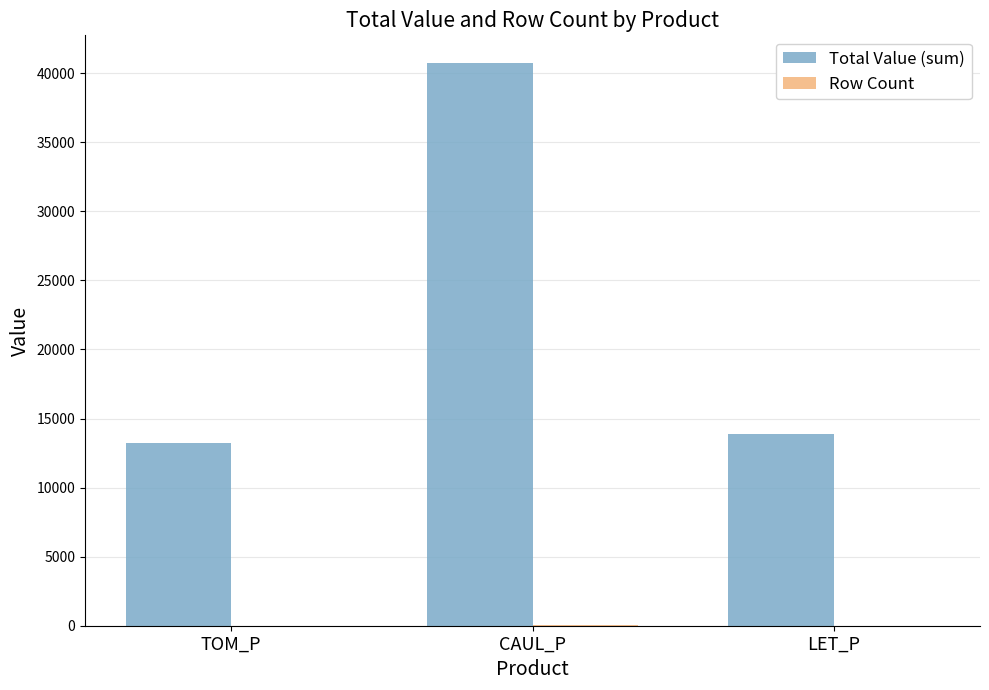

Which category has the highest value across all series?

CAUL_P